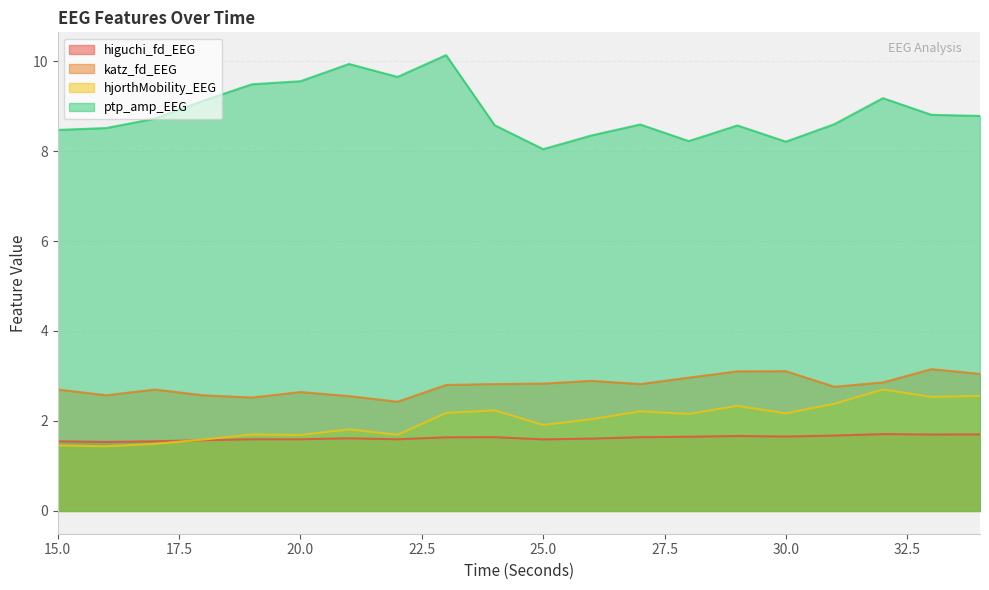

Is the value of higuchi_fd_EEG at 30 greater than the value of hjorthMobility_EEG at 26?

No